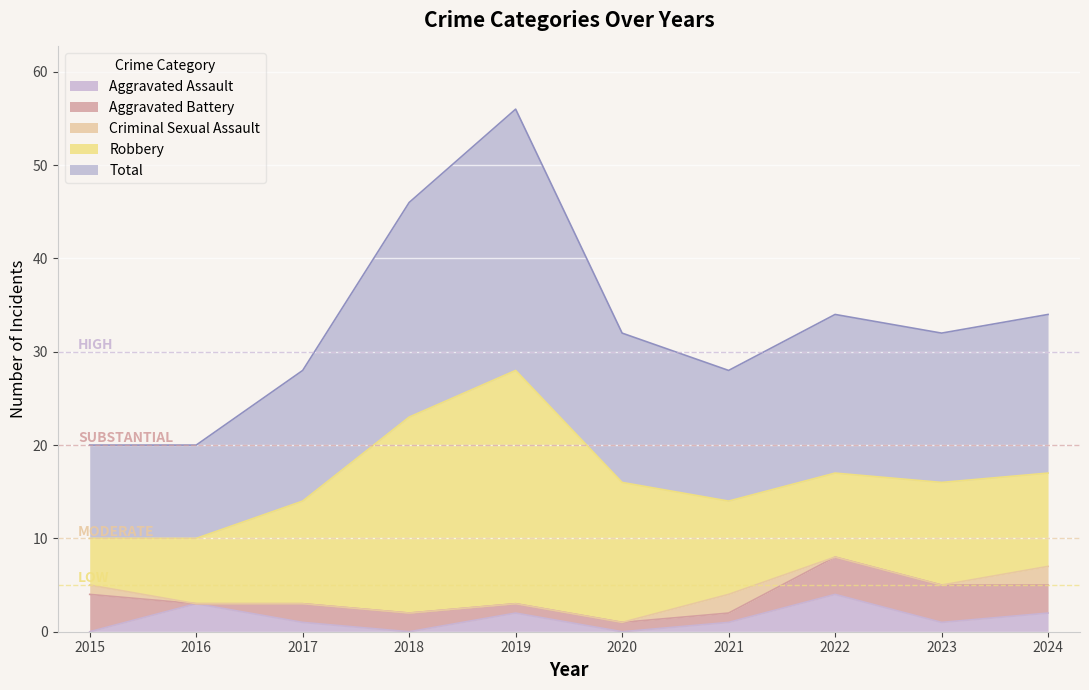

At how many categories does at least one series exceed 19?

2